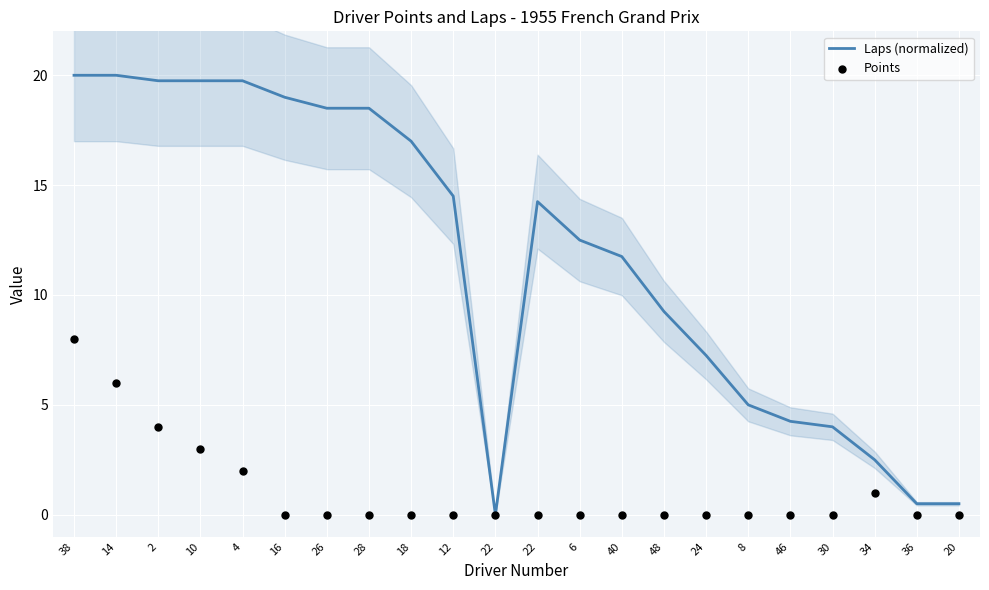

At which category is the sum across all series the highest?

38